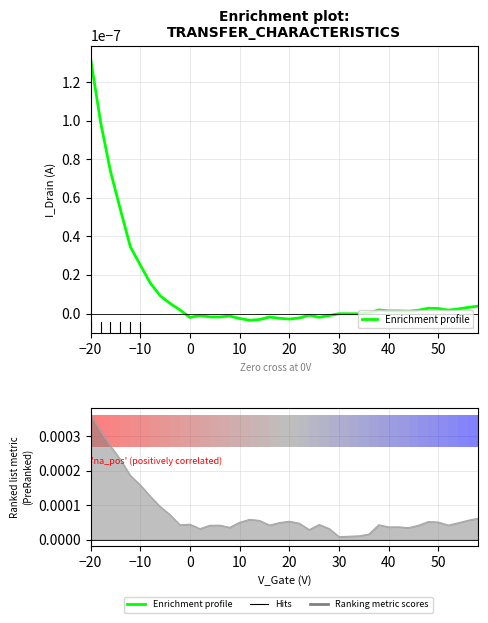

What is the label of the 30th point from the right?

10